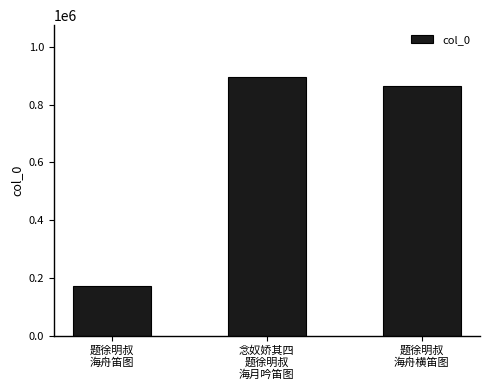

How many bars are there in total?

3